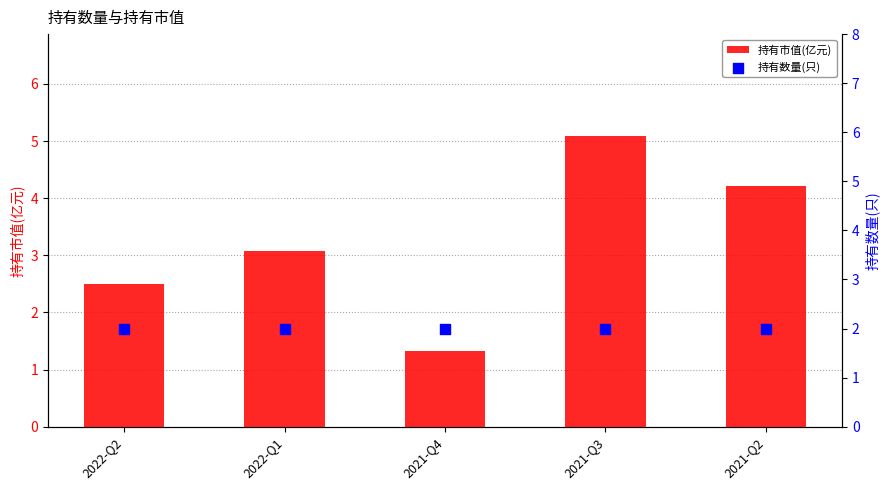

At which category is the sum across all series the highest?

2021-Q3